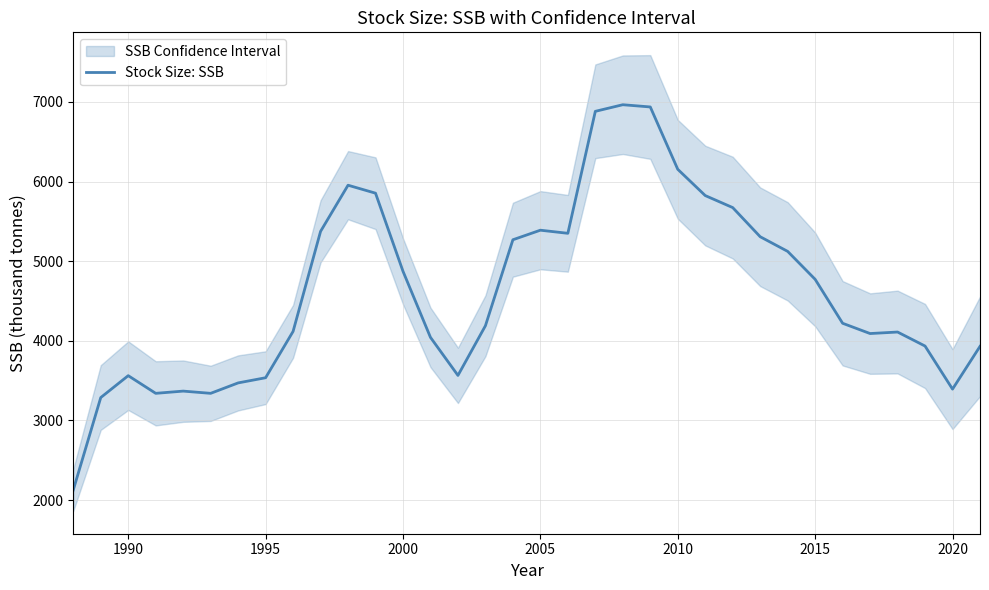

What is the difference between the maximum and minimum values?

4839